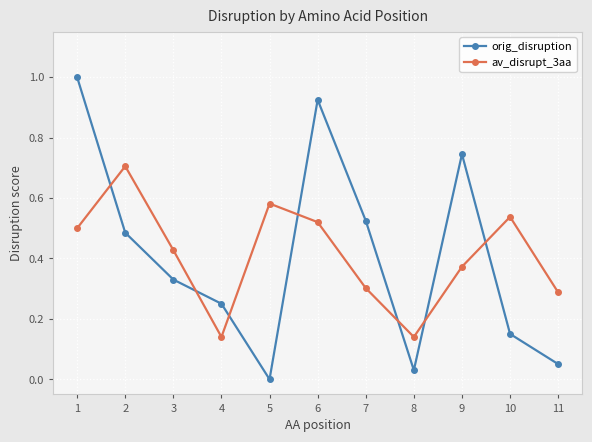

Which category has the lowest value in the orig_disruption series?

5